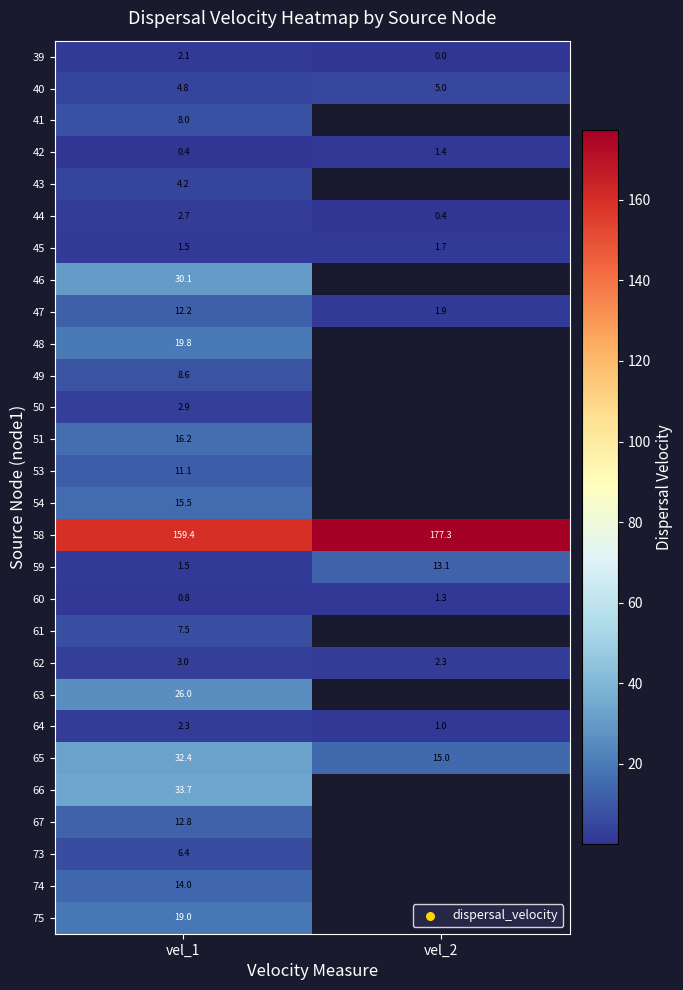

Is the value of 44 at vel_2 greater than the value of 58 at vel_1?

No